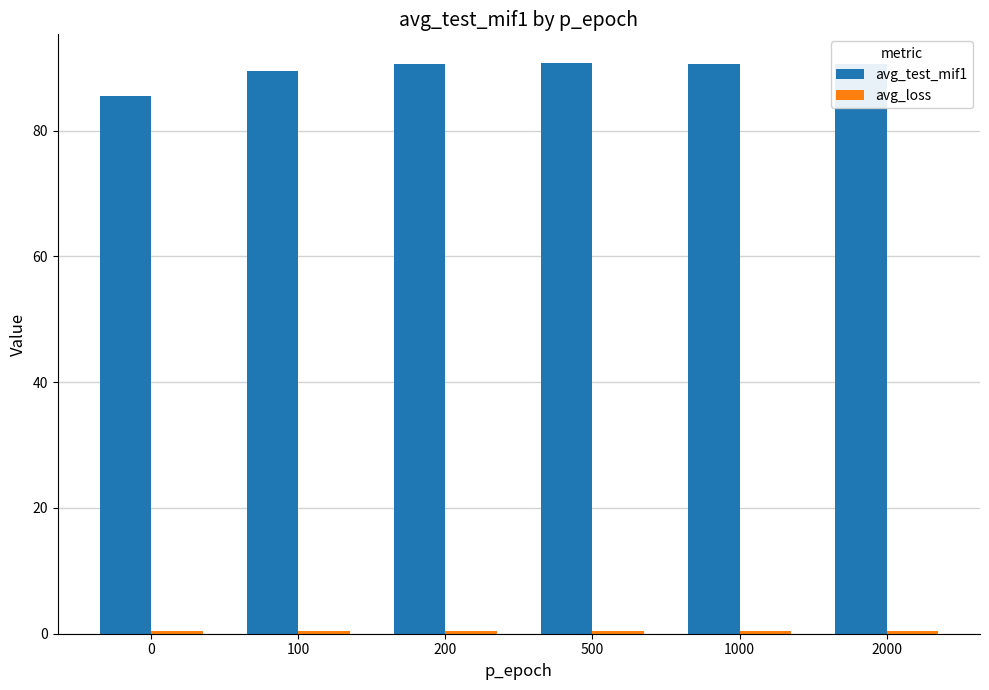

Are the bars horizontal?

No